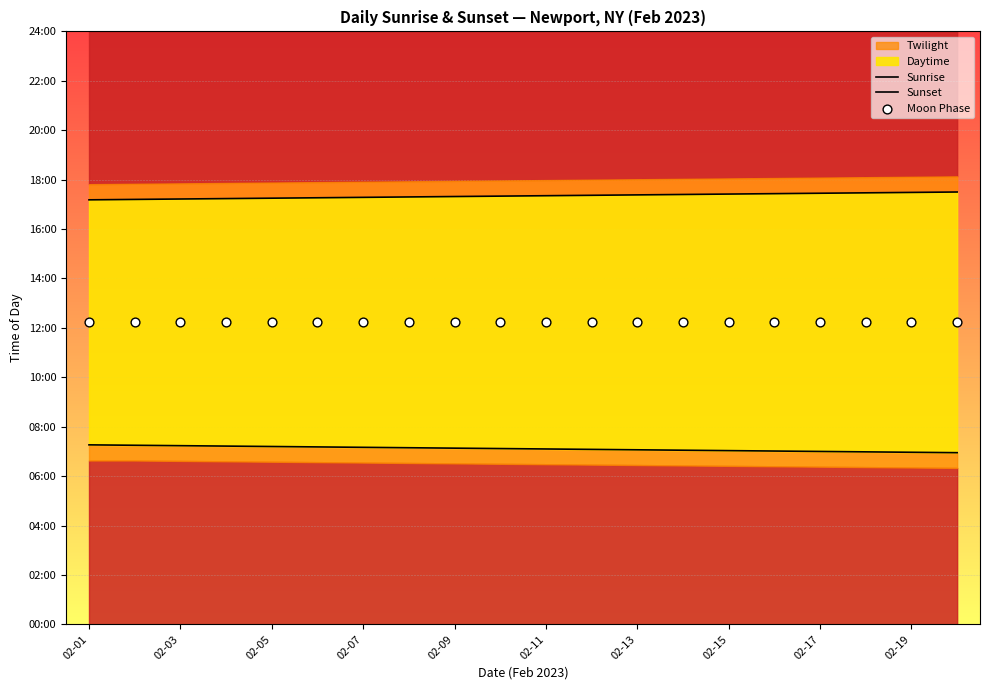

What is the total value across all series at 02-17?

2200.5